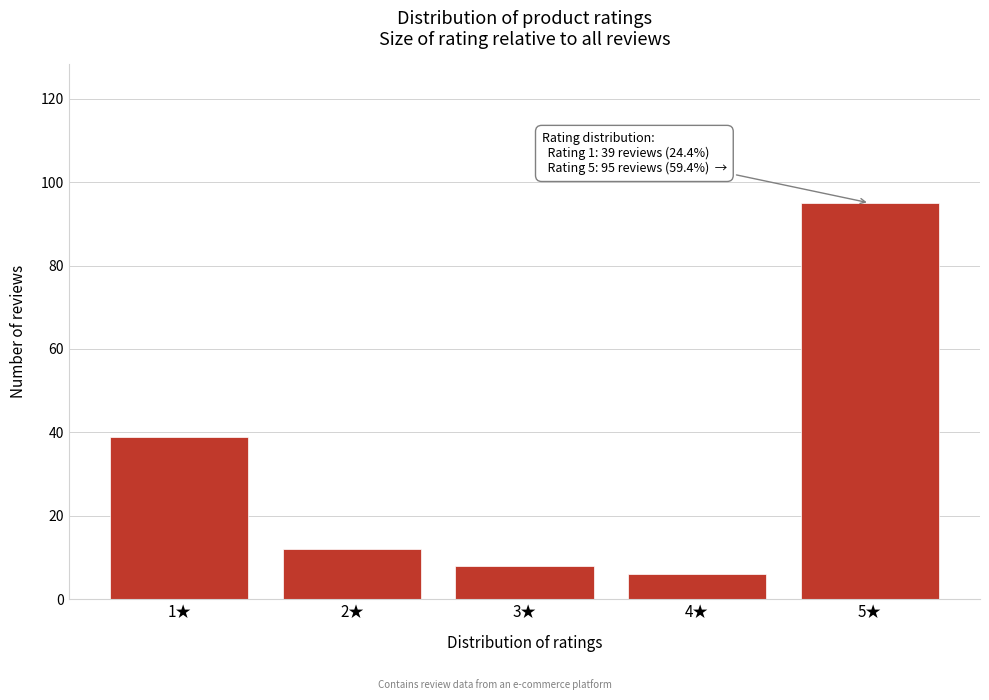

Reading left to right, extract all data points from this chart.

1★=39	2★=12	3★=8	4★=6	5★=95